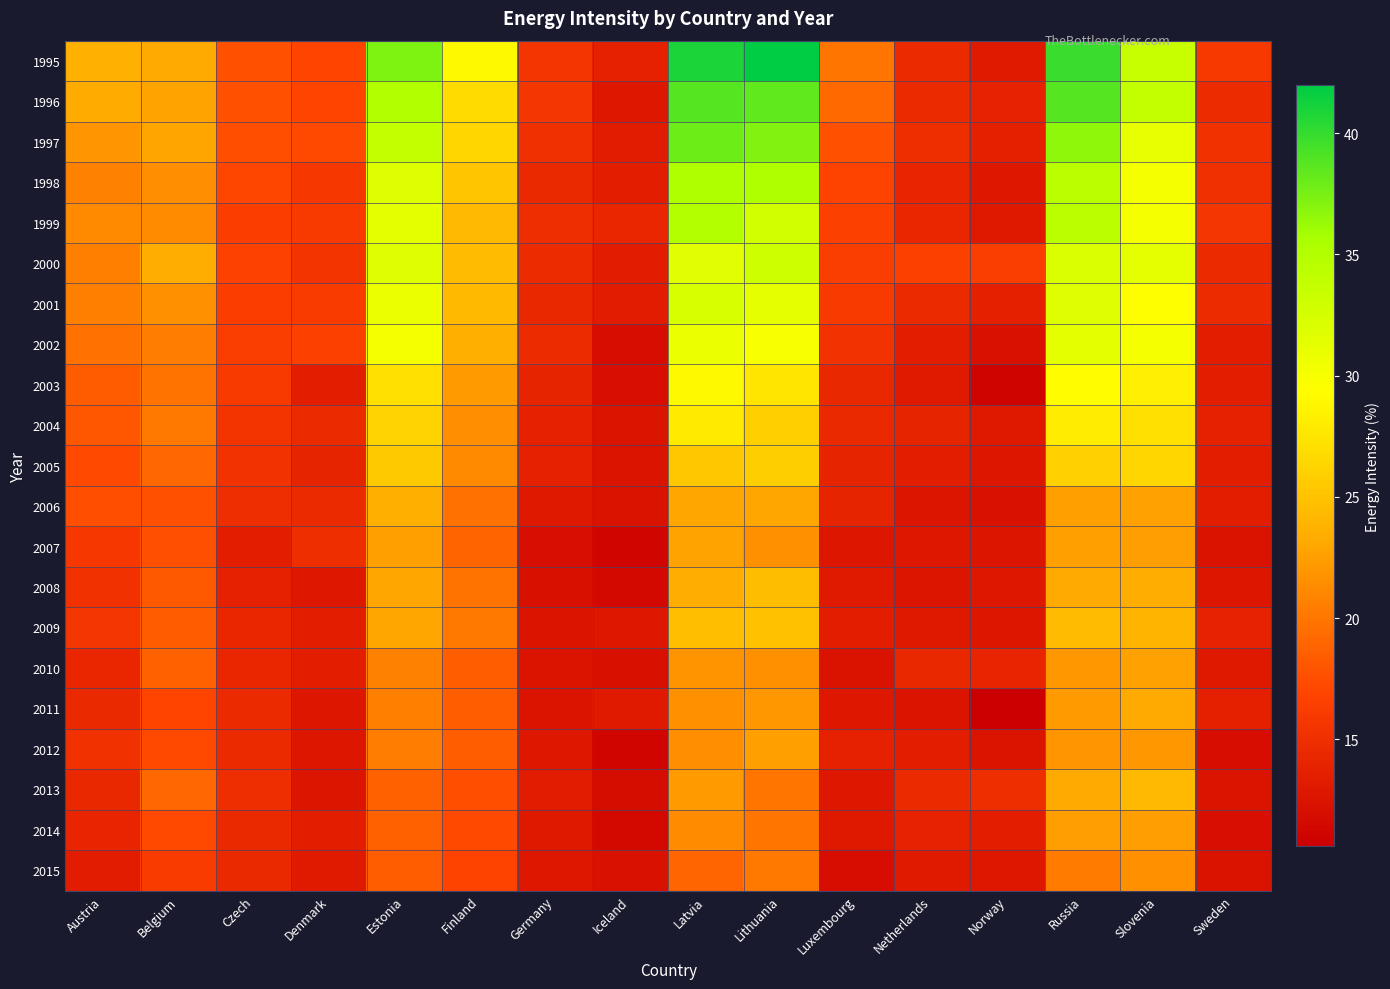

Rank the series at Estonia from lowest to highest value.

2015, 2013, 2014, 2012, 2011, 2010, 2007, 2008, 2009, 2006, 2005, 2004, 2003, 2002, 2001, 1999, 2000, 1998, 1997, 1996, 1995